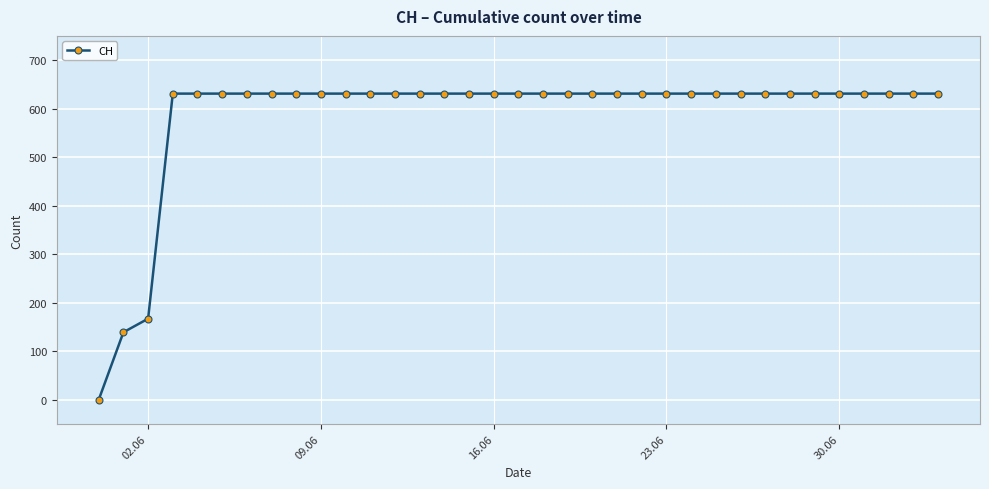

What is the greatest value displayed?

631